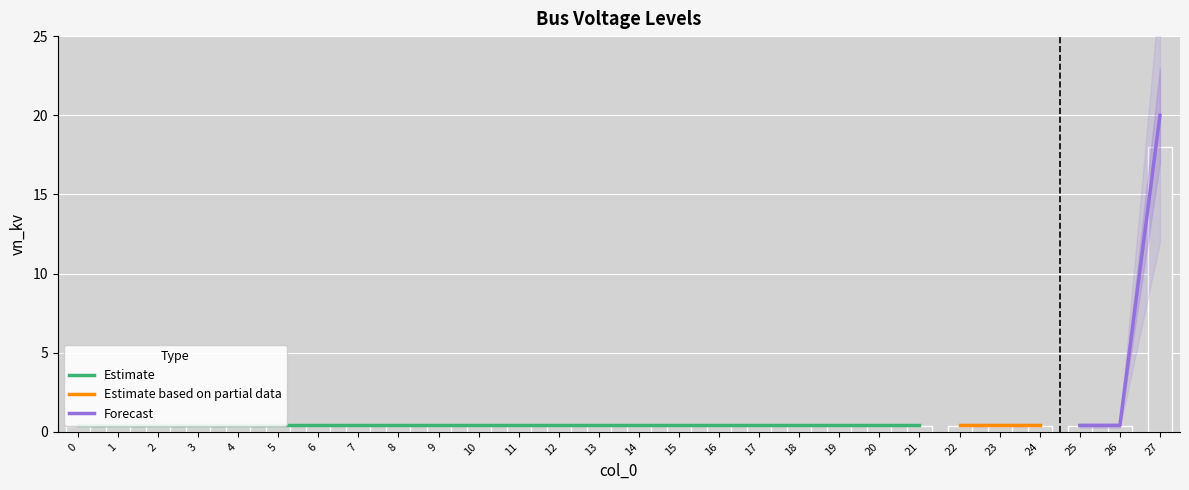

What is the value of the 15th bar from the left?

0.4